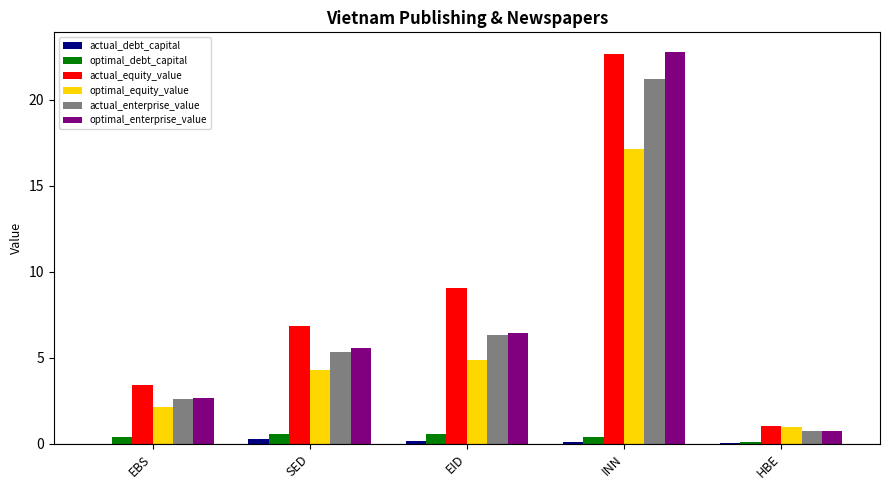

What value does the optimal_equity_value series have at INN?

17.2